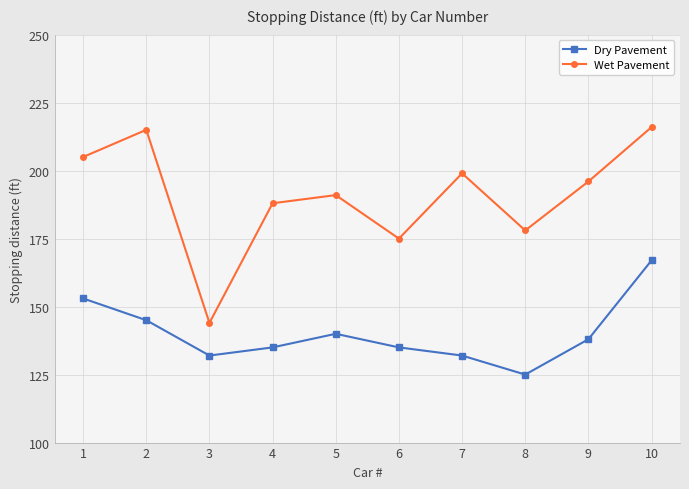

What are all the series names shown in the legend?

Dry Pavement, Wet Pavement